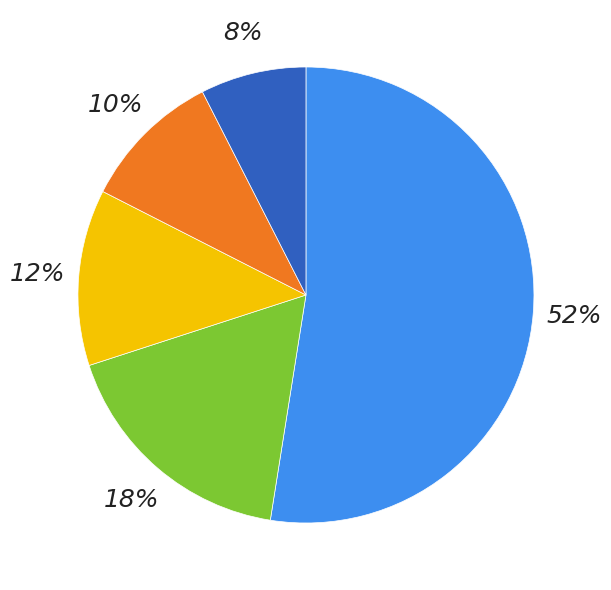

Is the sum of 100 and 75 greater than half?

Yes